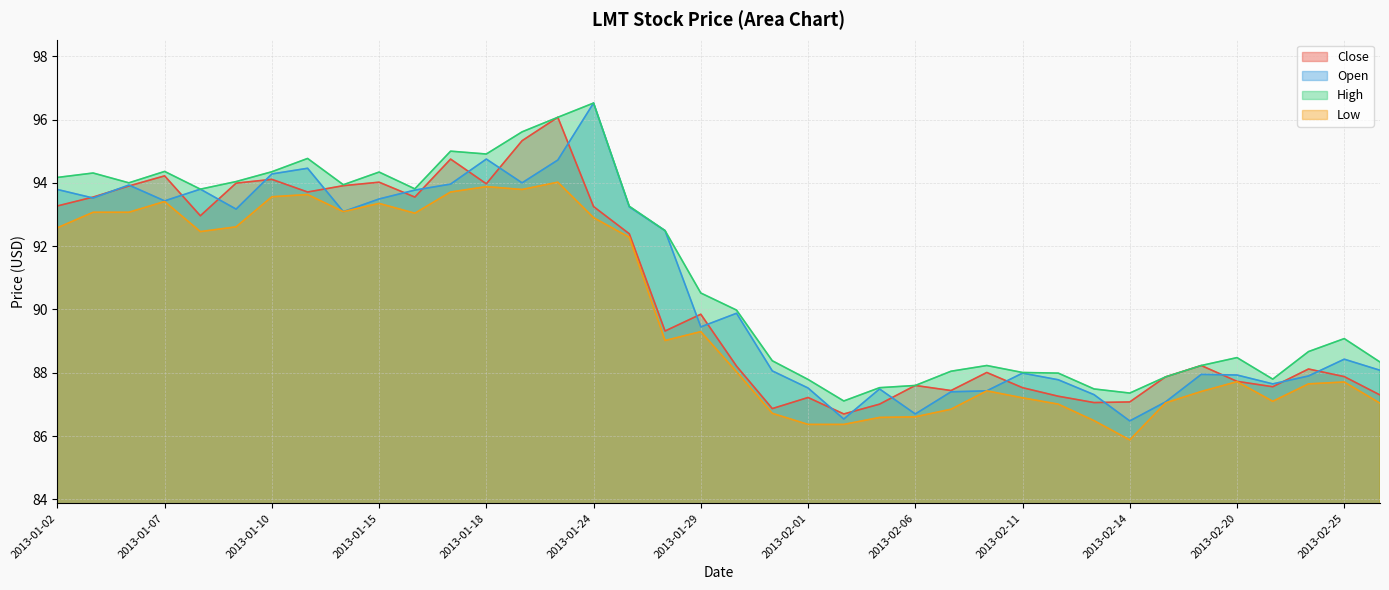

What are all the series names shown in the legend?

Close, Open, High, Low